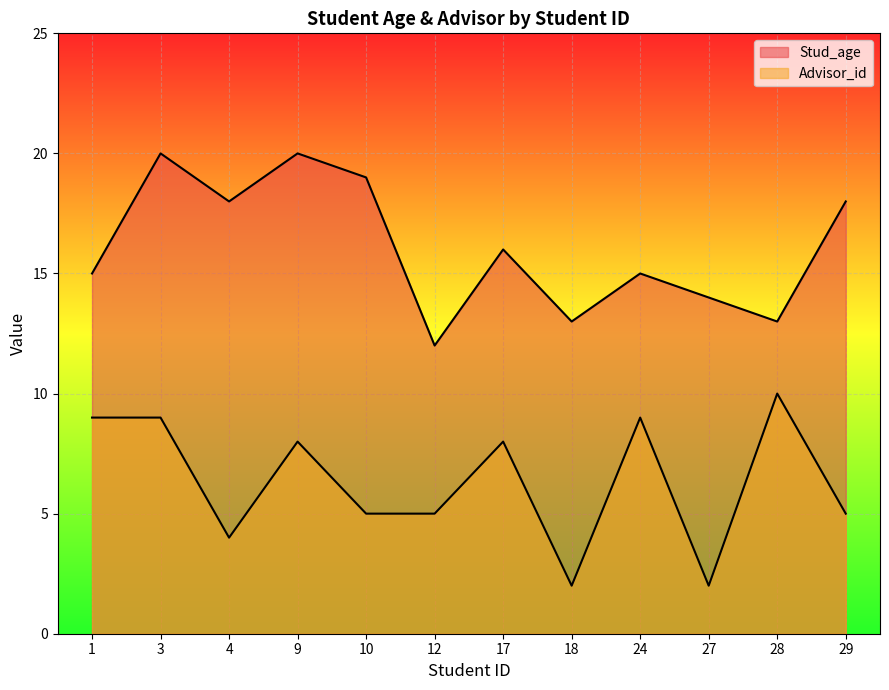

How many lines are shown in the chart?

2